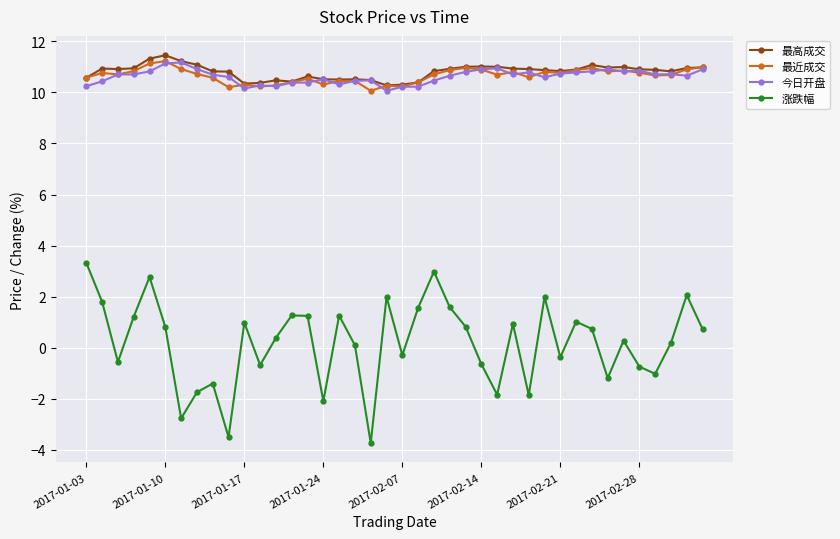

Does the chart display data point markers on the line(s)?

Yes